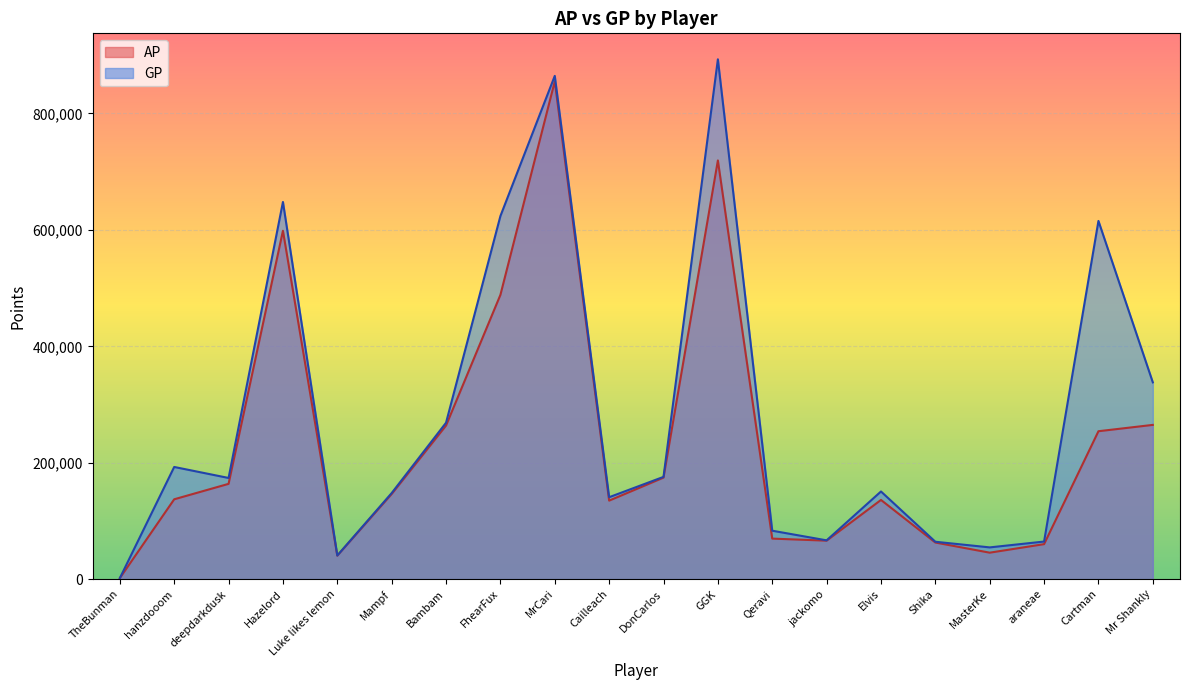

At FhearFux, list the series in order from smallest to largest.

AP, GP